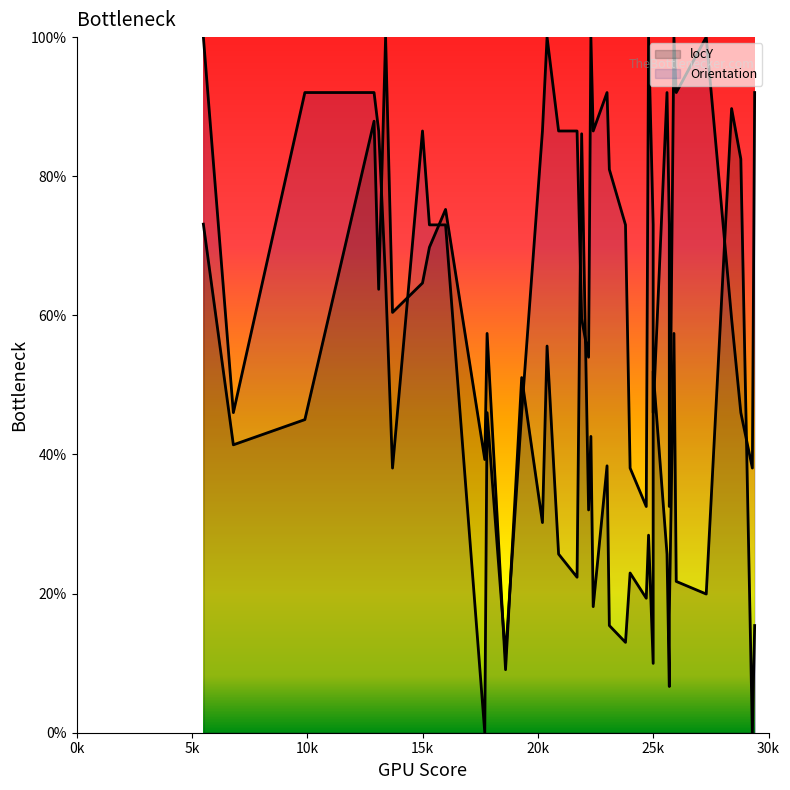

Rank the series by their average value, from lowest to highest.

locY, Orientation